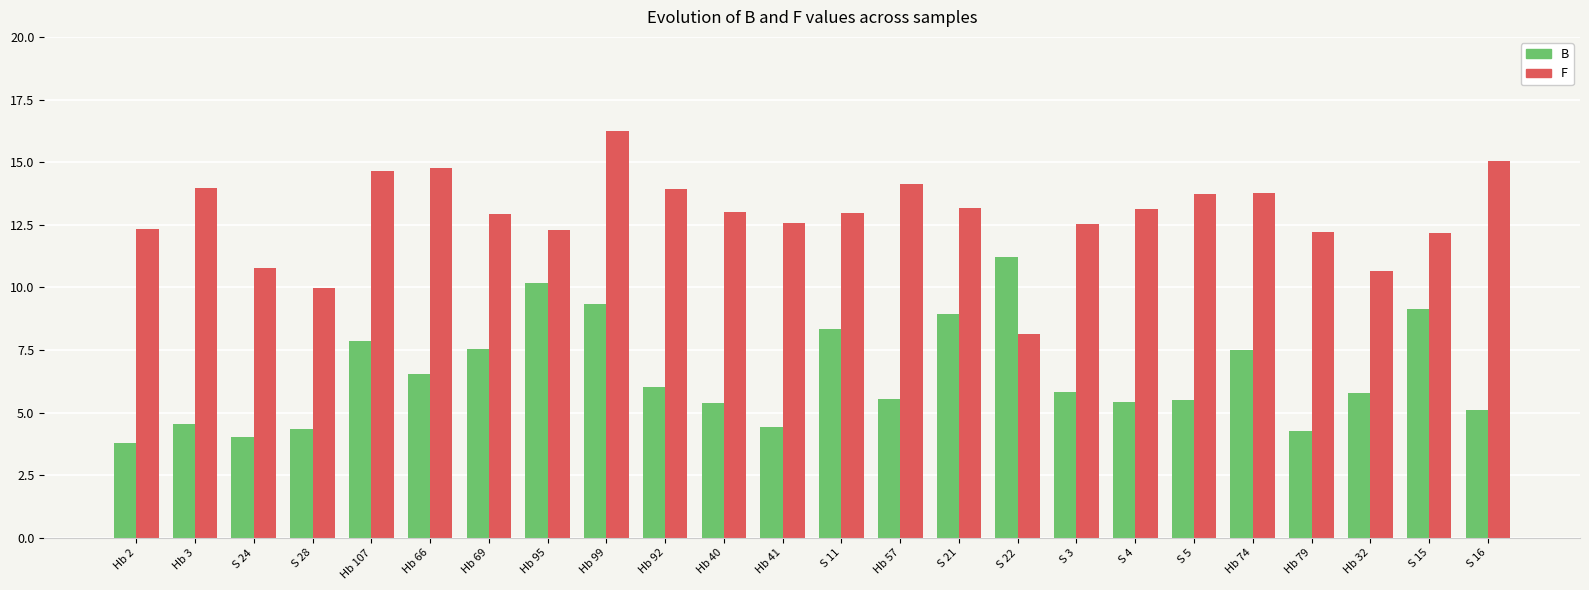

What is the difference between the F values at Hb 2 and S 15?

0.2